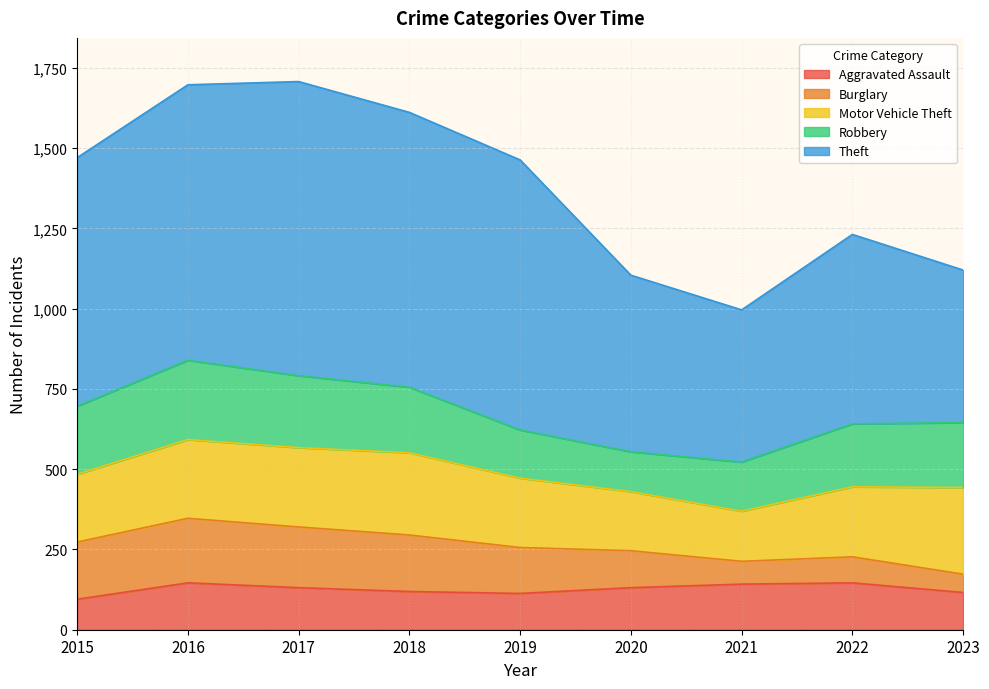

Reading left to right, extract all data points from this chart.

Aggravated Assault: 2015=95	2016=146	2017=131	2018=119	2019=113	2020=131	2021=142	2022=146	2023=116
Burglary: 2015=178	2016=201	2017=189	2018=176	2019=143	2020=115	2021=71	2022=81	2023=57
Motor Vehicle Theft: 2015=211	2016=245	2017=247	2018=256	2019=216	2020=184	2021=156	2022=218	2023=270
Robbery: 2015=212	2016=247	2017=224	2018=204	2019=150	2020=124	2021=153	2022=196	2023=202
Theft: 2015=774	2016=858	2017=916	2018=856	2019=841	2020=550	2021=474	2022=590	2023=475